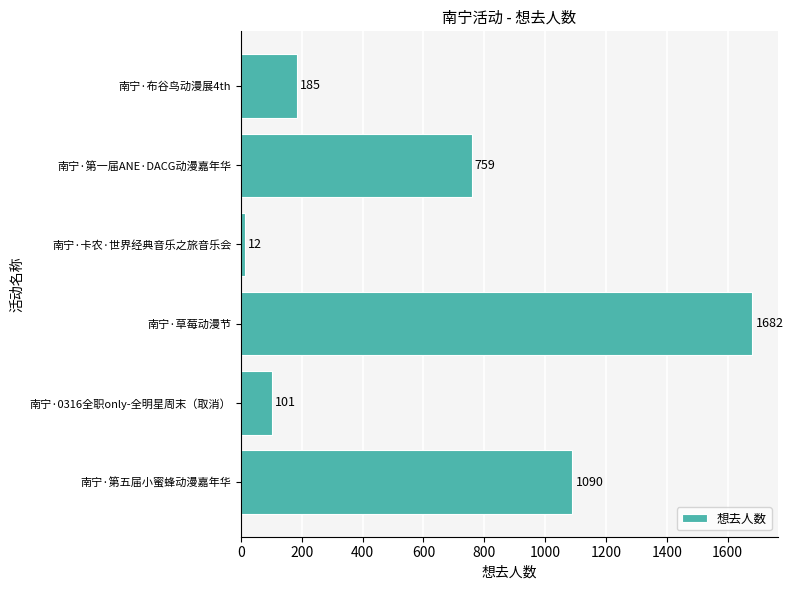

Are the bars grouped side by side (vs. stacked)?

No